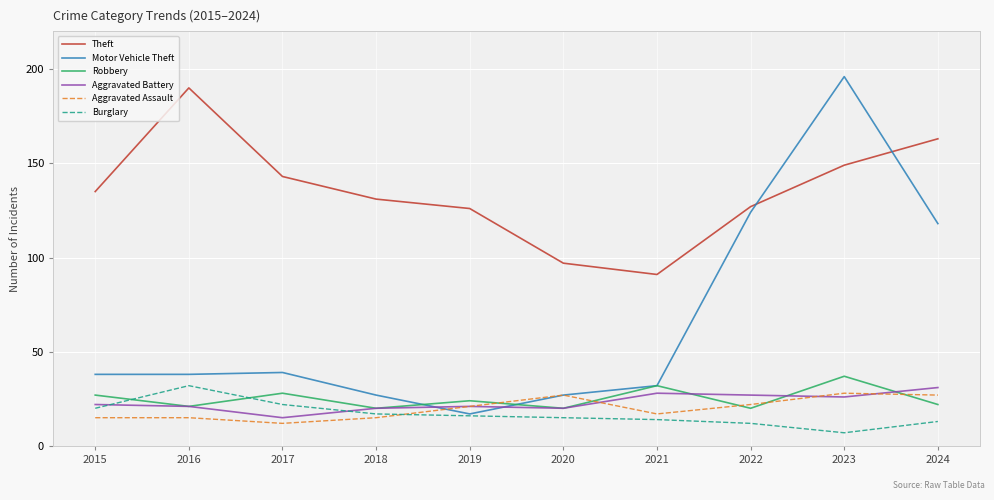

How many lines are shown in the chart?

6